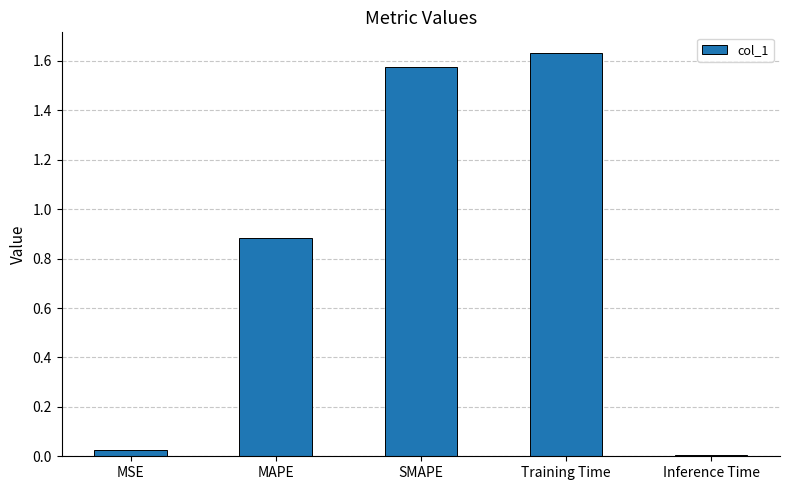

The value at MSE is 0.0. True or false?

True